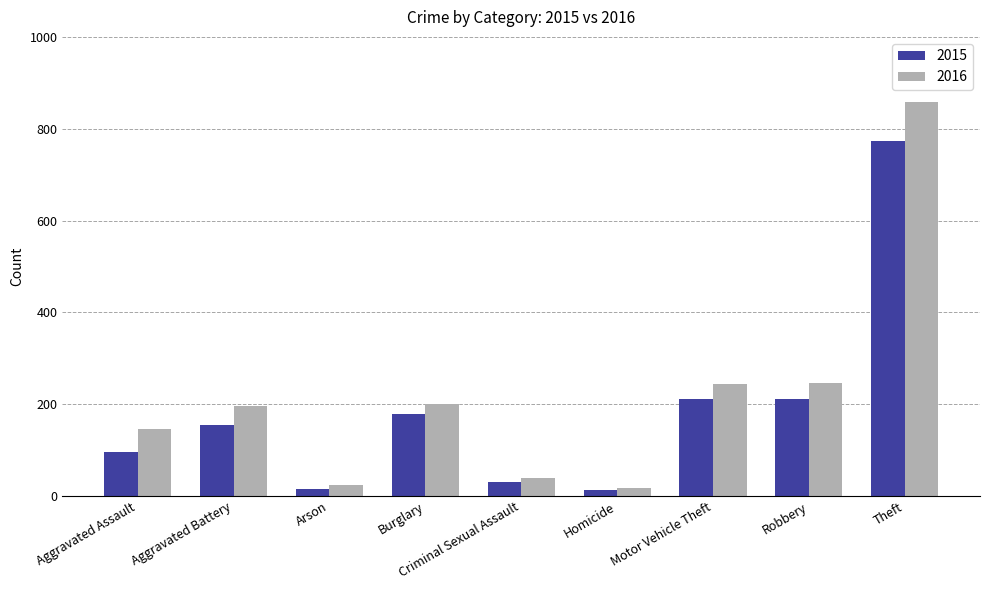

Rank the series at Arson from highest to lowest value.

2016, 2015